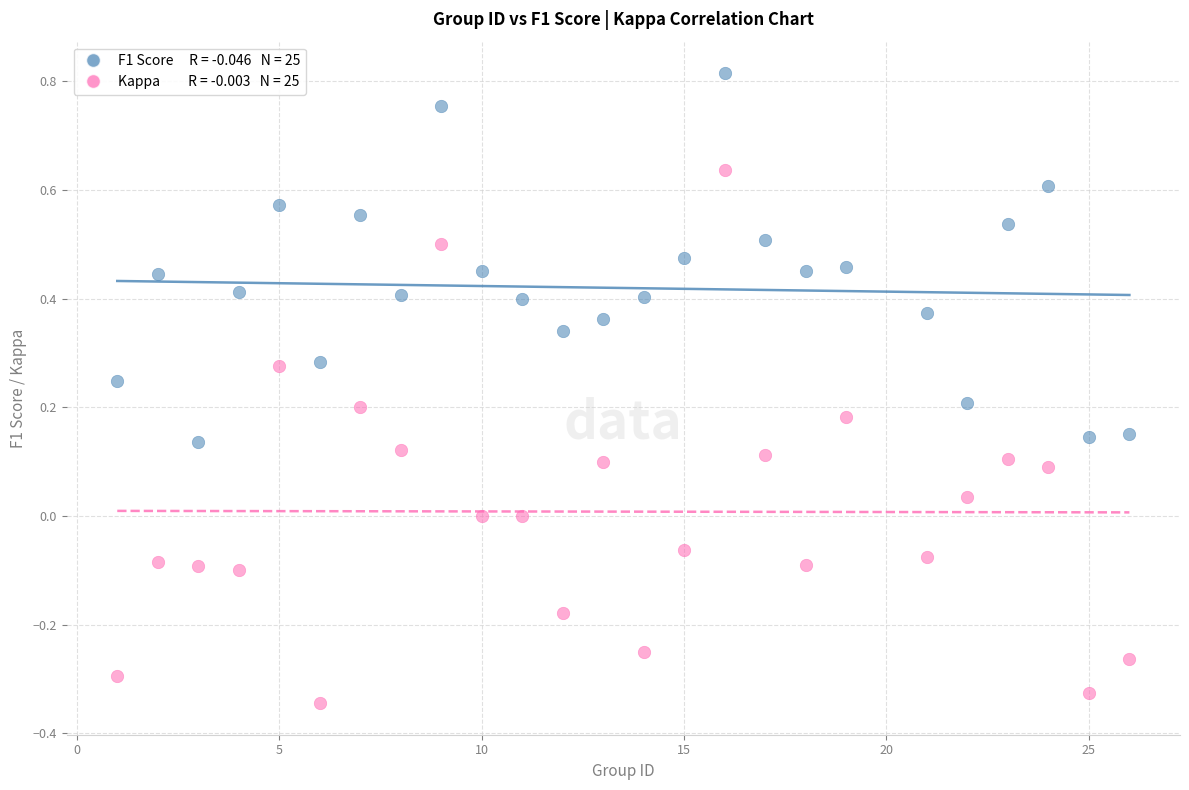

Across all data points, what is the range of X values (max minus min)?

25.0